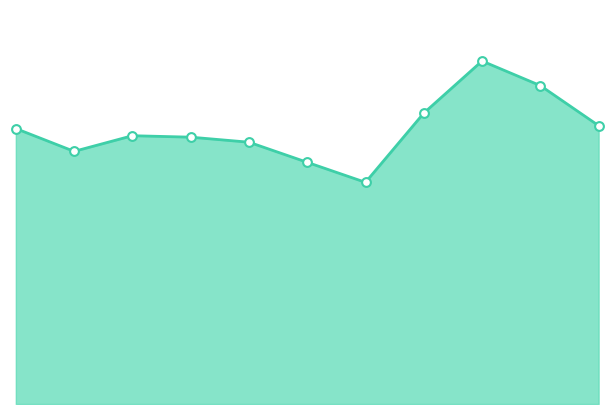

How many lines are shown in the chart?

1